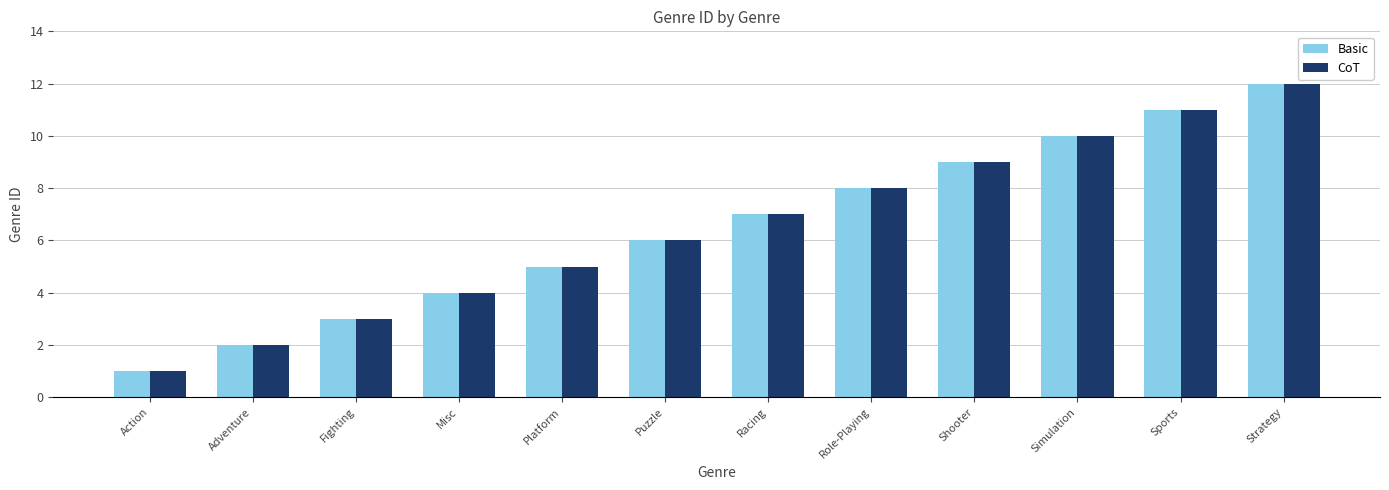

Where is CoT nearest to the value 6?

Puzzle